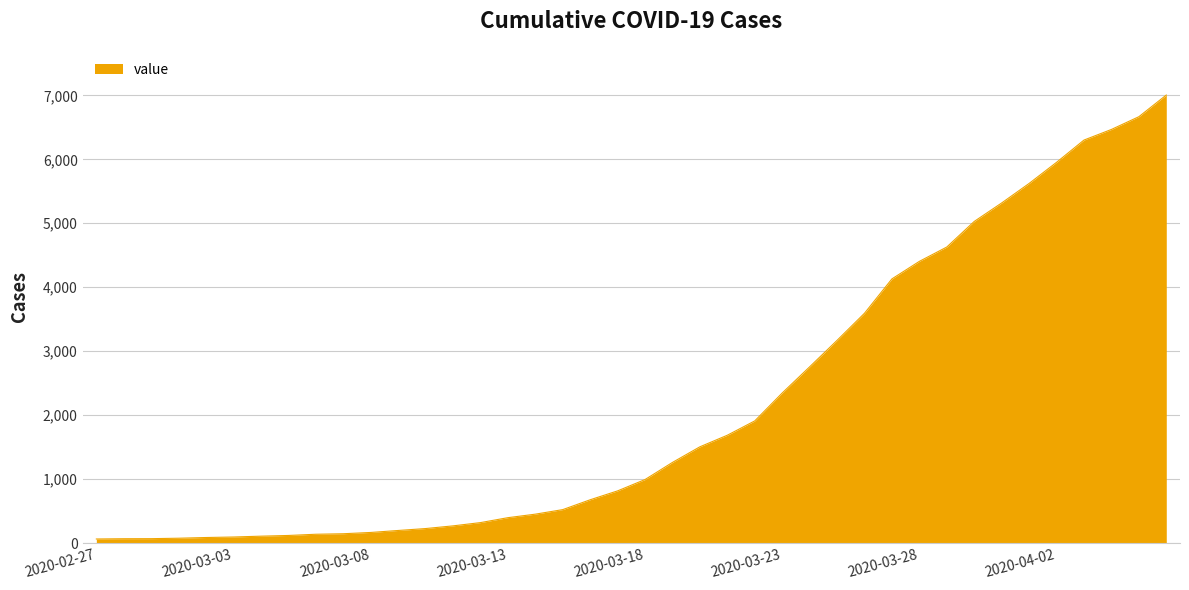

What is the maximum value shown in the chart?

7005